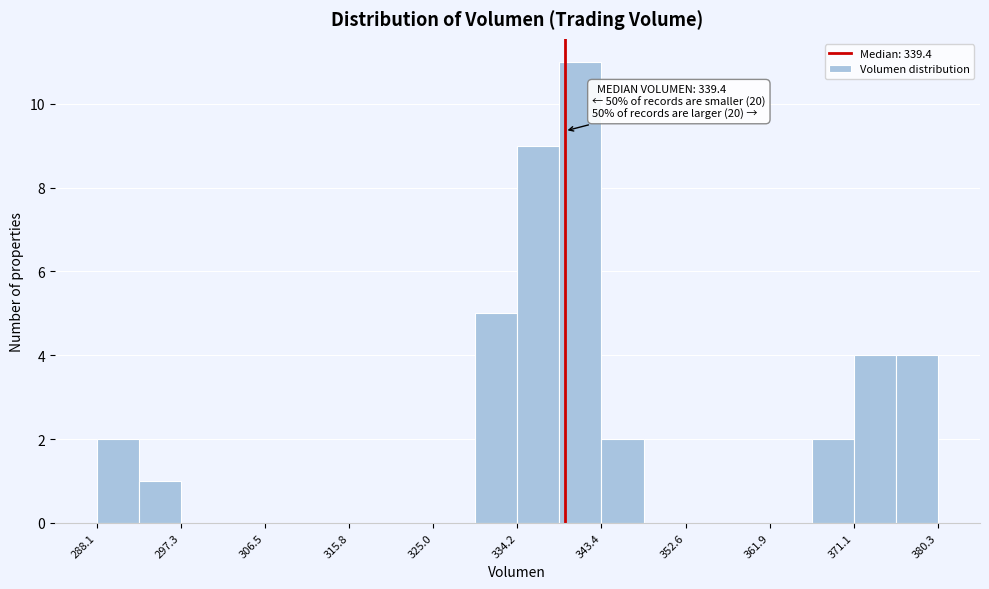

Over which range of the x-axis is the bar tallest?

339 to 343